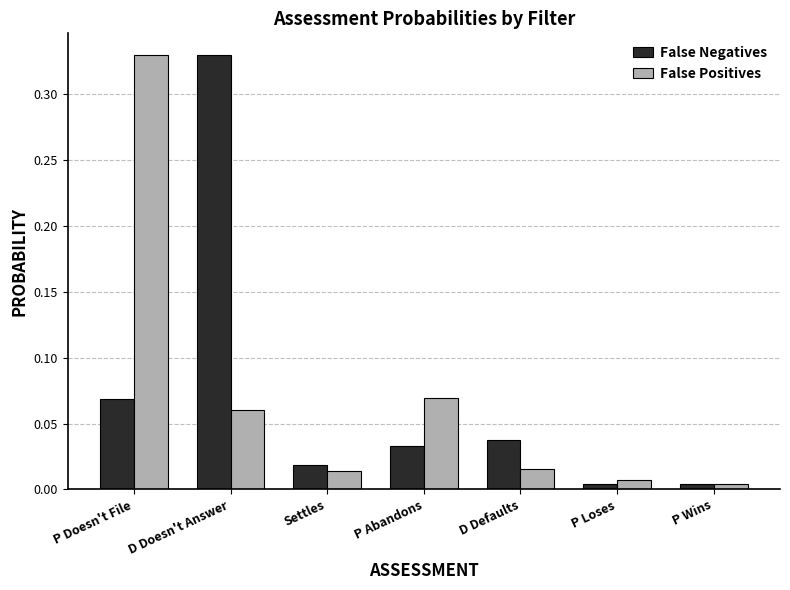

Count the number of data series in this chart.

2